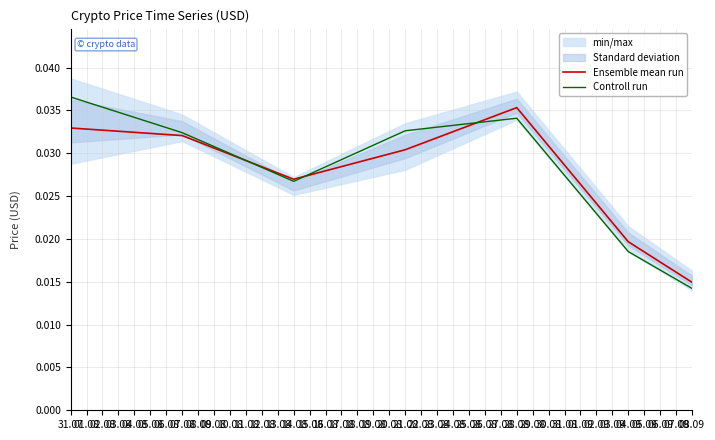

List the series in order of their peak value, lowest first.

Ensemble mean run, Controll run